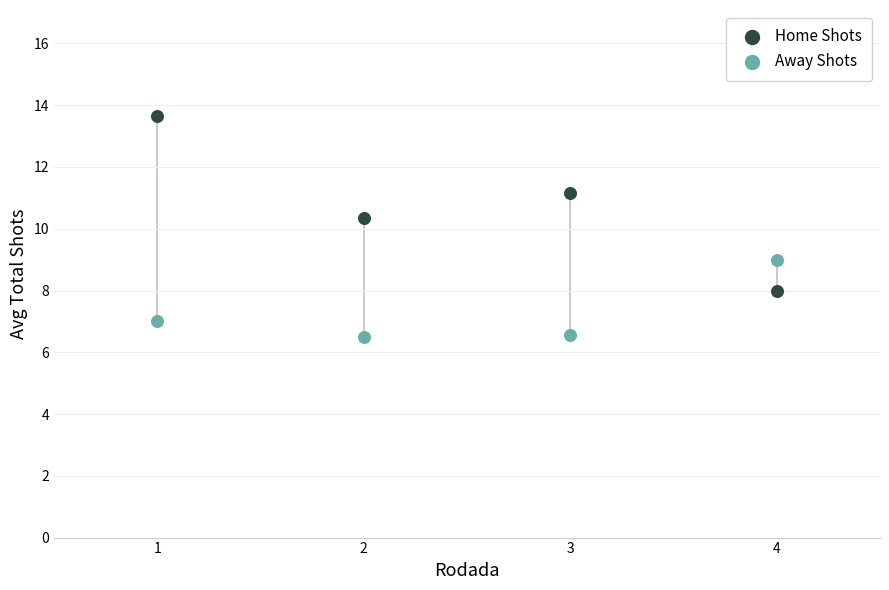

What are all the series names shown in the legend?

Home Shots, Away Shots